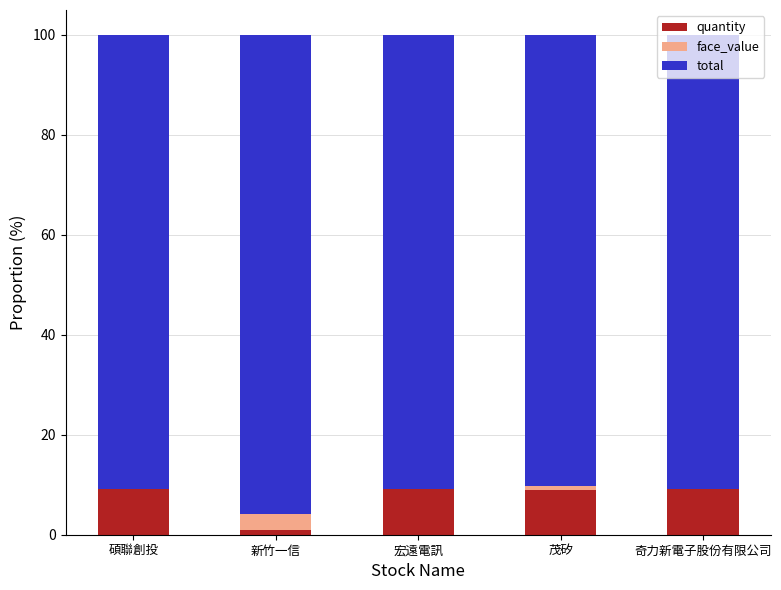

What is the maximum value for quantity?

9.1